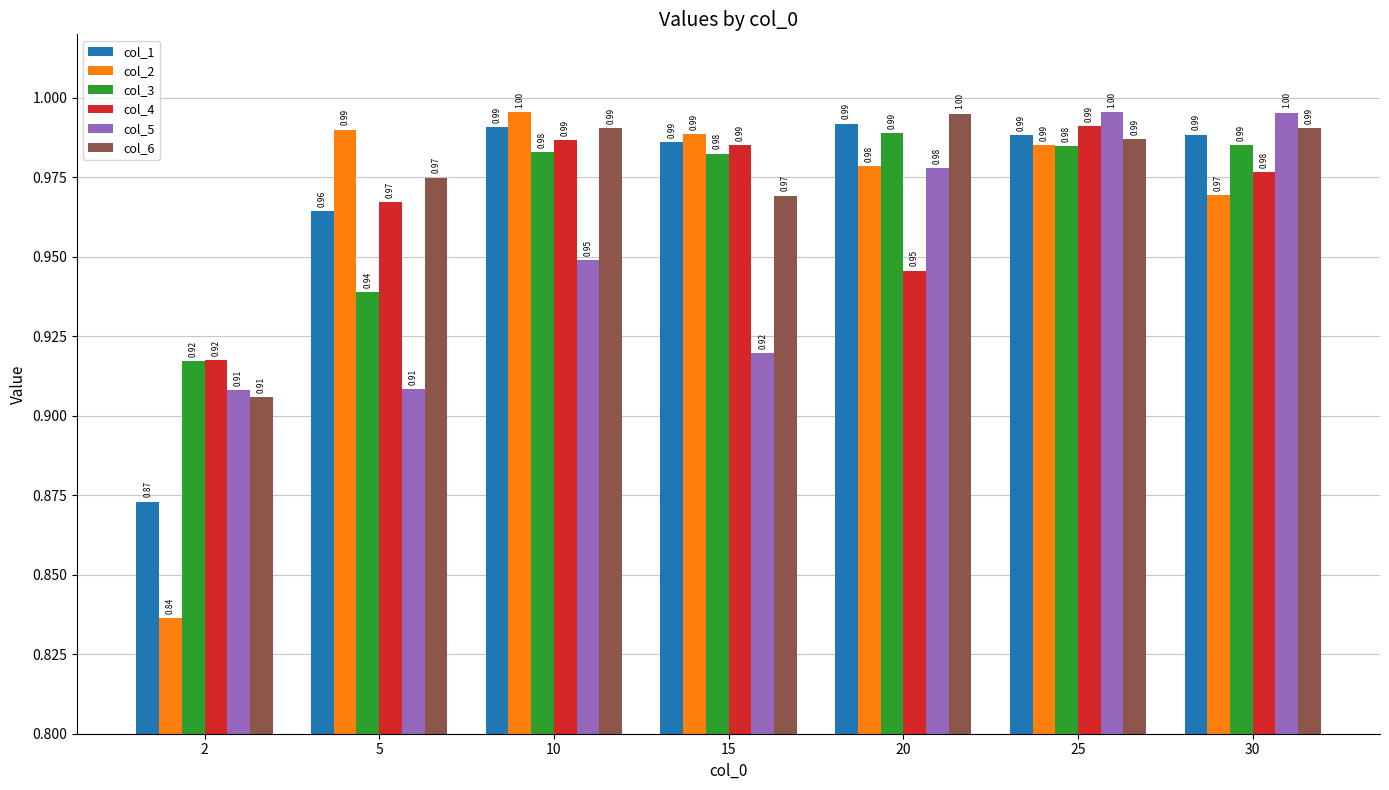

At which category is the sum across all series the highest?

25